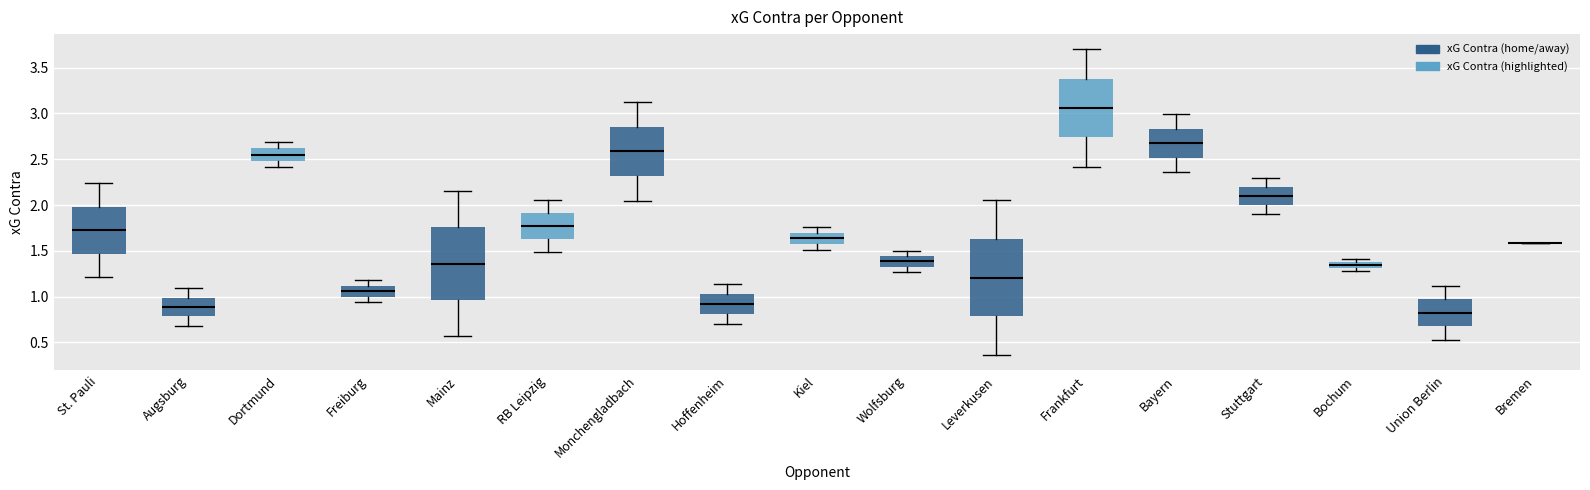

Which box is the tallest, from its lower edge to its upper edge?

Leverkusen